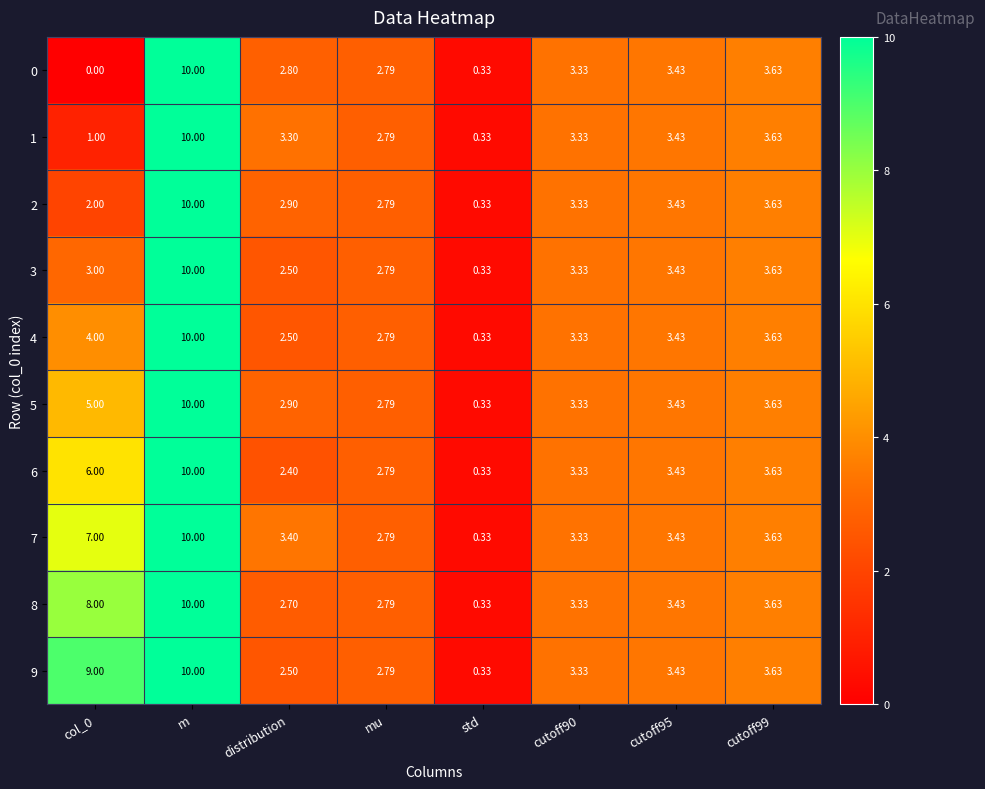

At which category is the sum across all series the highest?

m